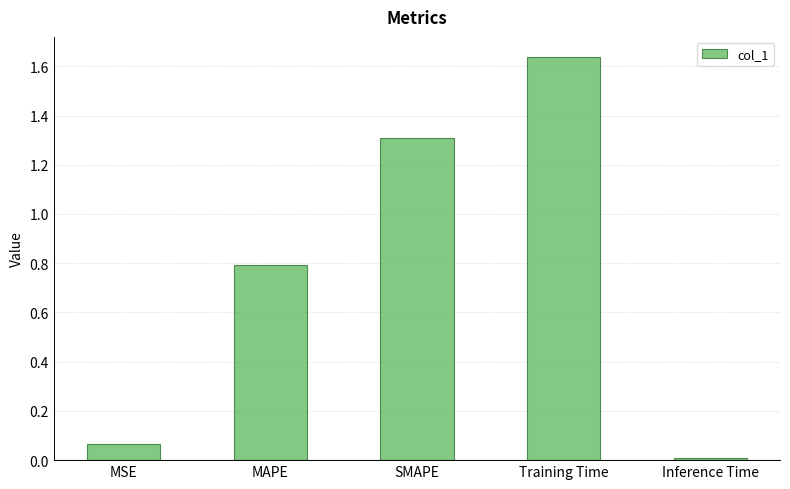

Are the bars horizontal?

No